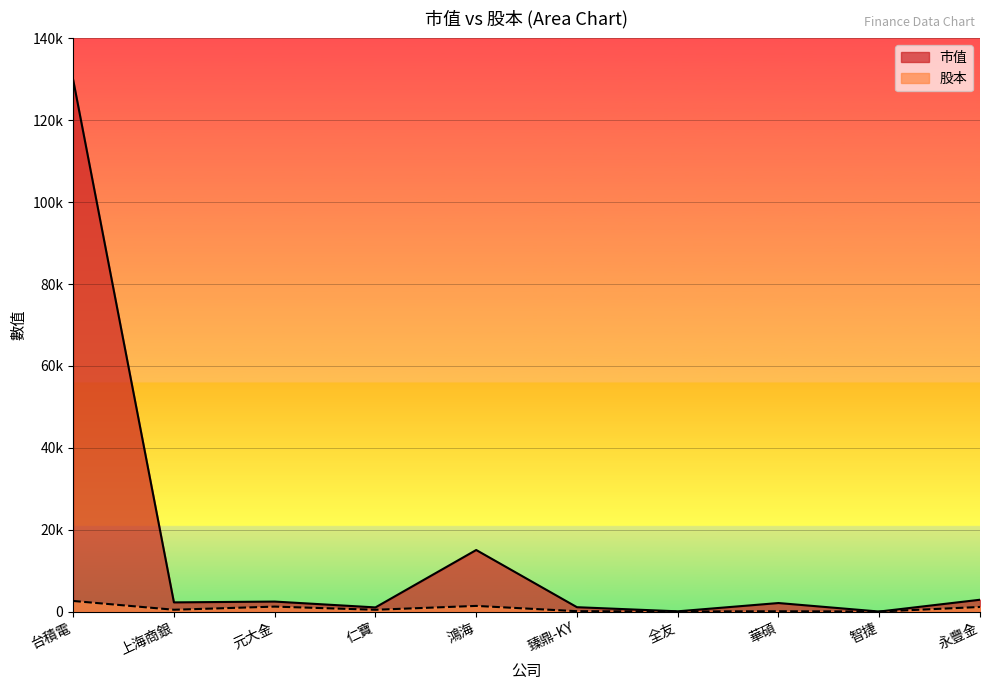

Is it true that 市值 equals 23864.6 at 鴻海?

False